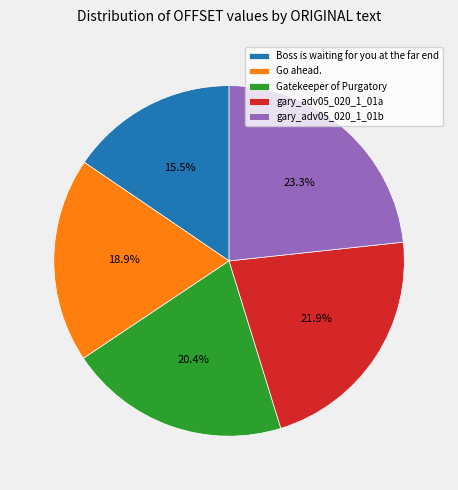

Which has a higher value, Gatekeeper of Purgatory or Go ahead.?

Gatekeeper of Purgatory